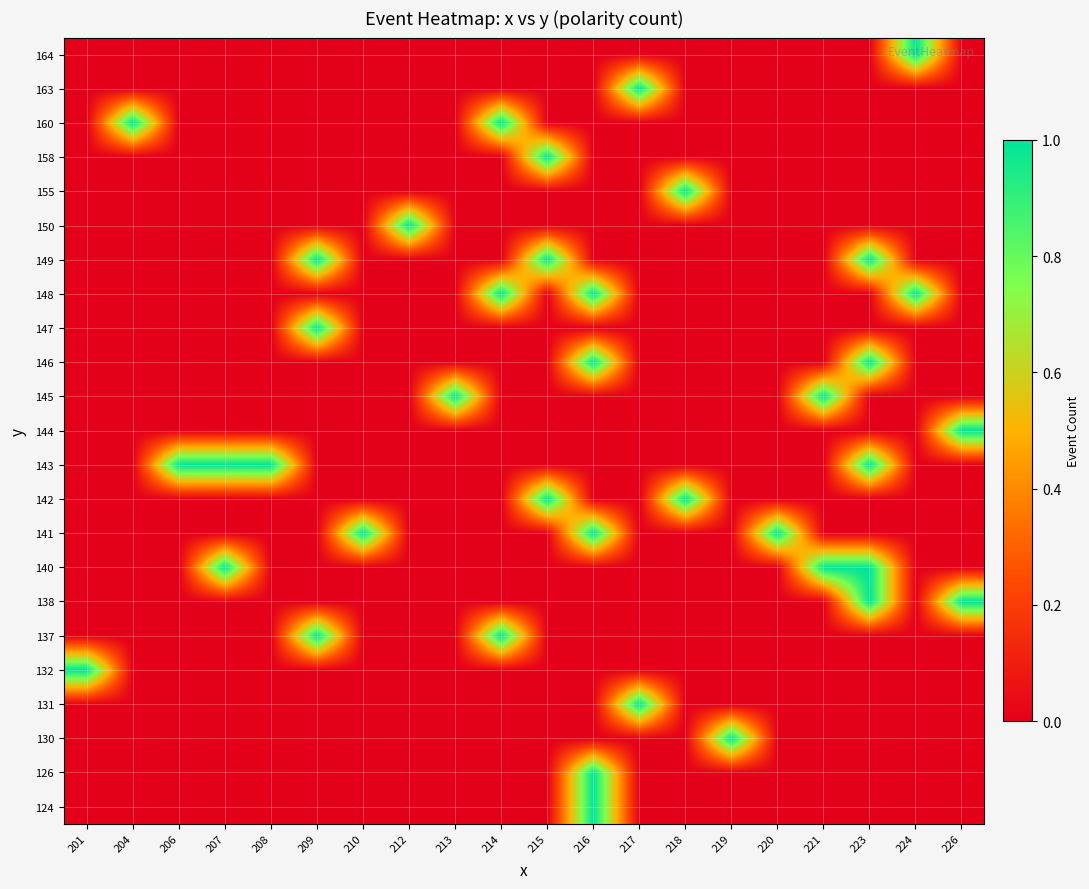

At how many categories does at least one series exceed 0?

20